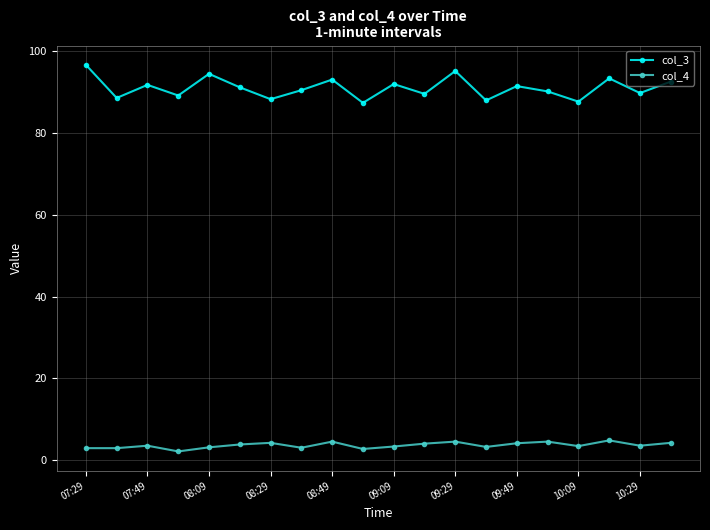

Rank the series by their average value, from highest to lowest.

col_3, col_4